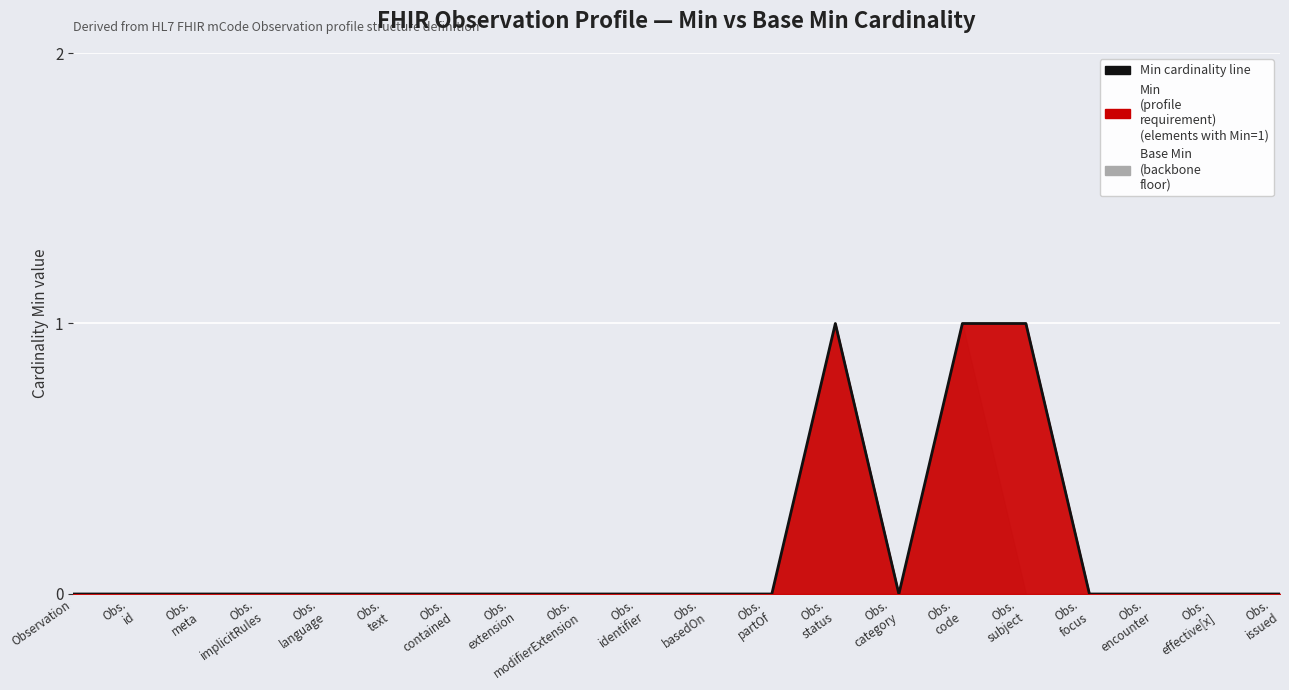

Reading right to left, what are all the values shown in this chart?

Obs.
issued=0	Obs.
effective[x]=0	Obs.
encounter=0	Obs.
focus=0	Obs.
subject=1	Obs.
code=1	Obs.
category=0	Obs.
status=1	Obs.
partOf=0	Obs.
basedOn=0	Obs.
identifier=0	Obs.
modifierExtension=0	Obs.
extension=0	Obs.
contained=0	Obs.
text=0	Obs.
language=0	Obs.
implicitRules=0	Obs.
meta=0	Obs.
id=0	Observation=0